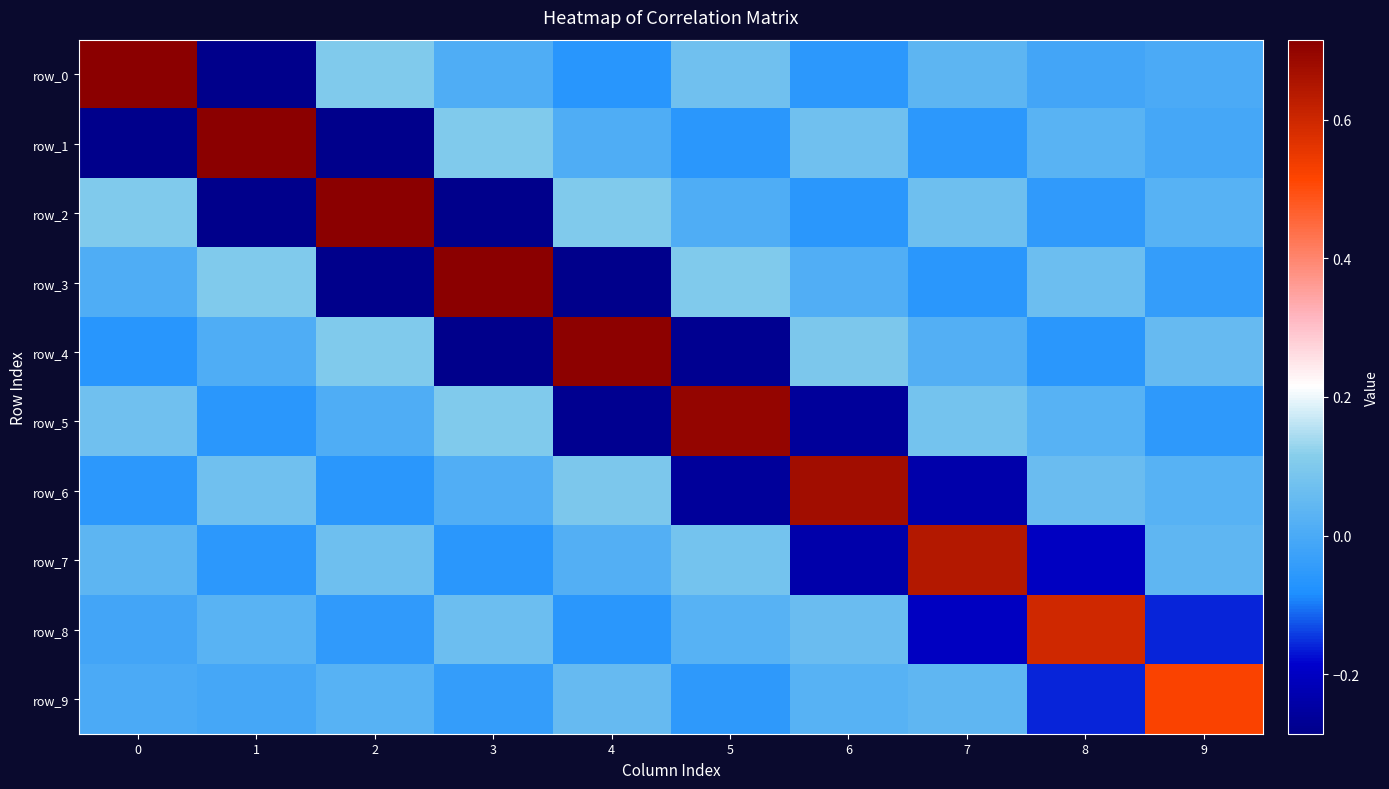

Reading right to left, list all the values displayed in this chart.

row_0: 9=0.0	8=-0.0	7=0.0	6=-0.1	5=0.1	4=-0.1	3=0.0	2=0.1	1=-0.3	0=0.7
row_1: 9=-0.0	8=0.0	7=-0.1	6=0.1	5=-0.1	4=0.0	3=0.1	2=-0.3	1=0.7	0=-0.3
row_2: 9=0.0	8=-0.1	7=0.1	6=-0.1	5=0.0	4=0.1	3=-0.3	2=0.7	1=-0.3	0=0.1
row_3: 9=-0.0	8=0.1	7=-0.1	6=0.0	5=0.1	4=-0.3	3=0.7	2=-0.3	1=0.1	0=0.0
row_4: 9=0.1	8=-0.1	7=0.0	6=0.1	5=-0.3	4=0.7	3=-0.3	2=0.1	1=0.0	0=-0.1
row_5: 9=-0.1	8=0.0	7=0.1	6=-0.3	5=0.7	4=-0.3	3=0.1	2=0.0	1=-0.1	0=0.1
row_6: 9=0.0	8=0.1	7=-0.2	6=0.7	5=-0.3	4=0.1	3=0.0	2=-0.1	1=0.1	0=-0.1
row_7: 9=0.0	8=-0.2	7=0.6	6=-0.2	5=0.1	4=0.0	3=-0.1	2=0.1	1=-0.1	0=0.0
row_8: 9=-0.2	8=0.6	7=-0.2	6=0.1	5=0.0	4=-0.1	3=0.1	2=-0.1	1=0.0	0=-0.0
row_9: 9=0.5	8=-0.2	7=0.0	6=0.0	5=-0.1	4=0.1	3=-0.0	2=0.0	1=-0.0	0=0.0